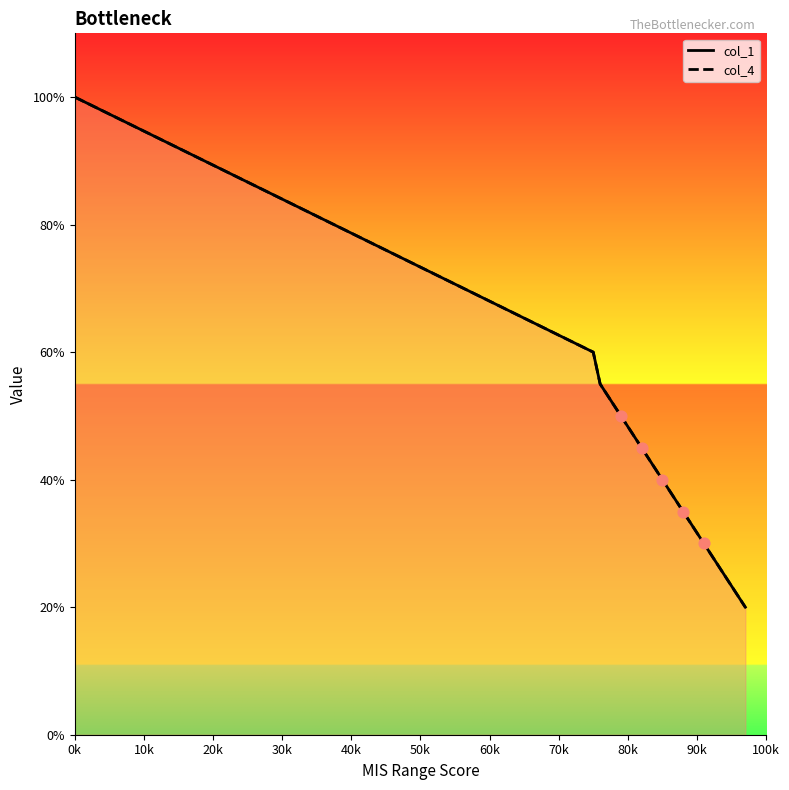

What are all the series names shown in the legend?

col_1, col_4